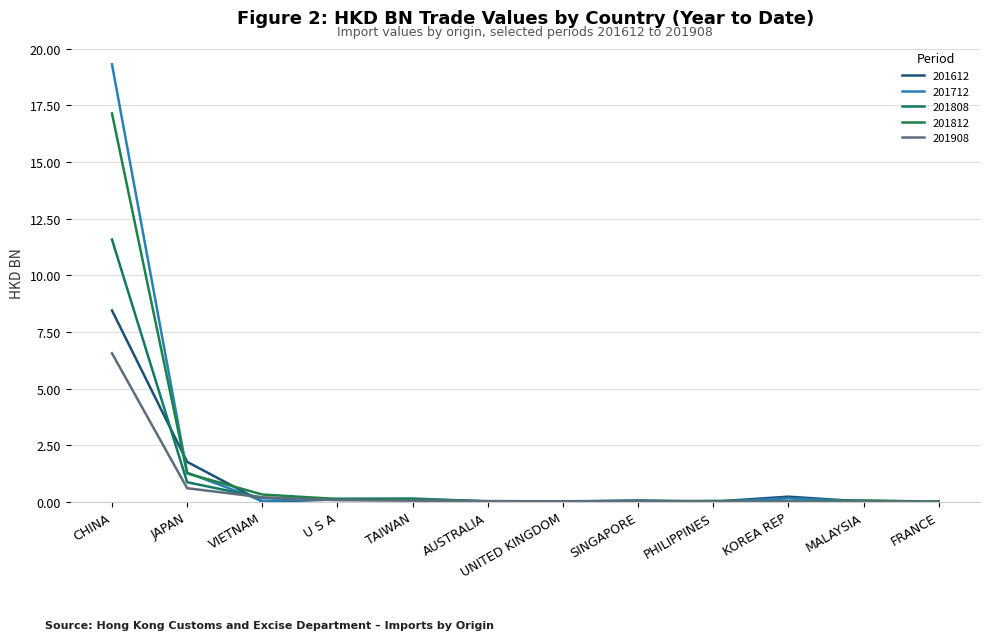

How many lines are shown in the chart?

5